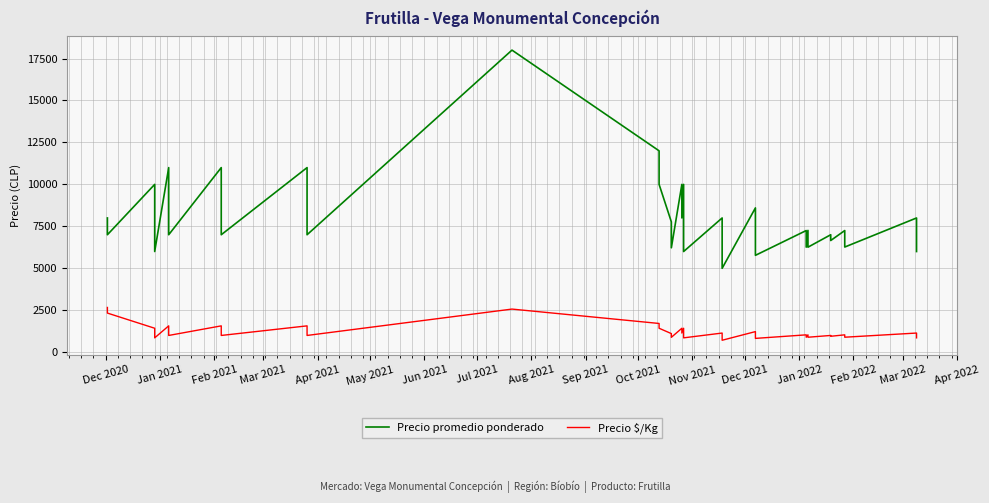

What position from the left is Nov 2021?

12